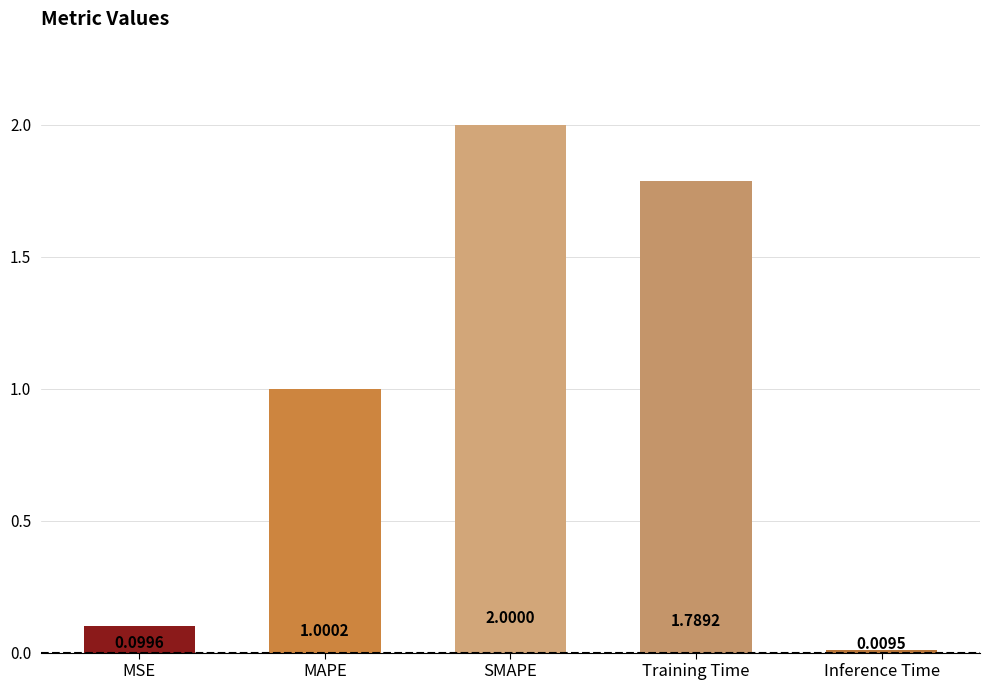

Is it true that the value at MAPE is 1.0?

True